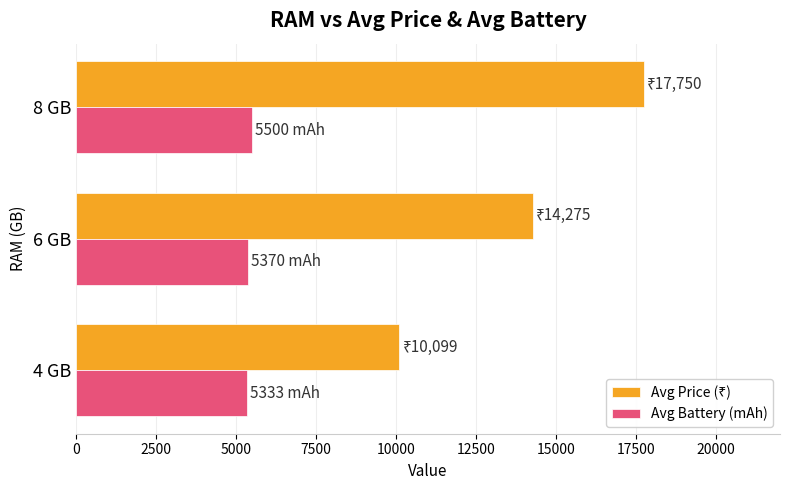

The value of Avg Battery (mAh) at 6 GB is 8893. True or false?

False